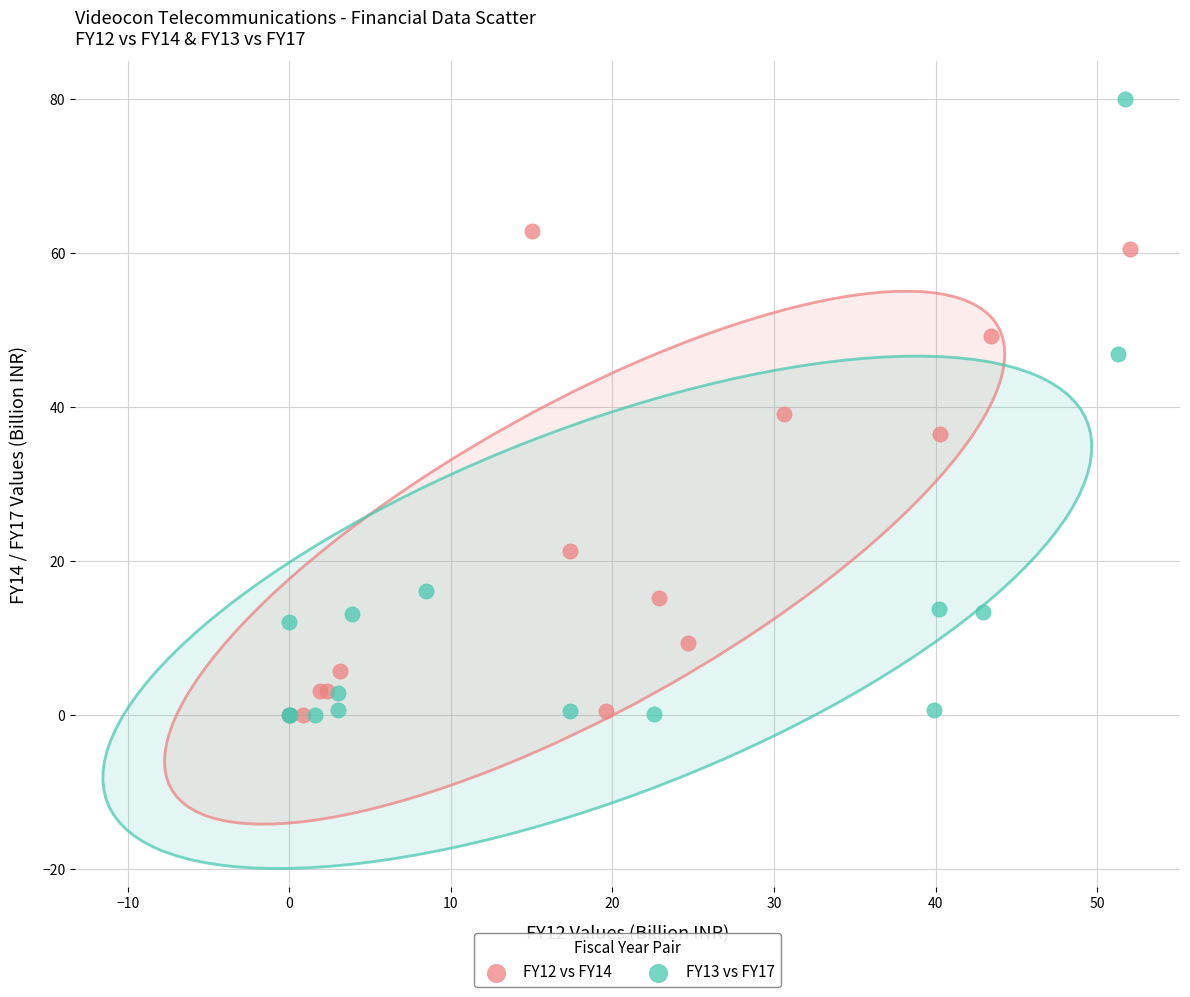

What are all the series names shown in the legend?

FY12 vs FY14, FY13 vs FY17